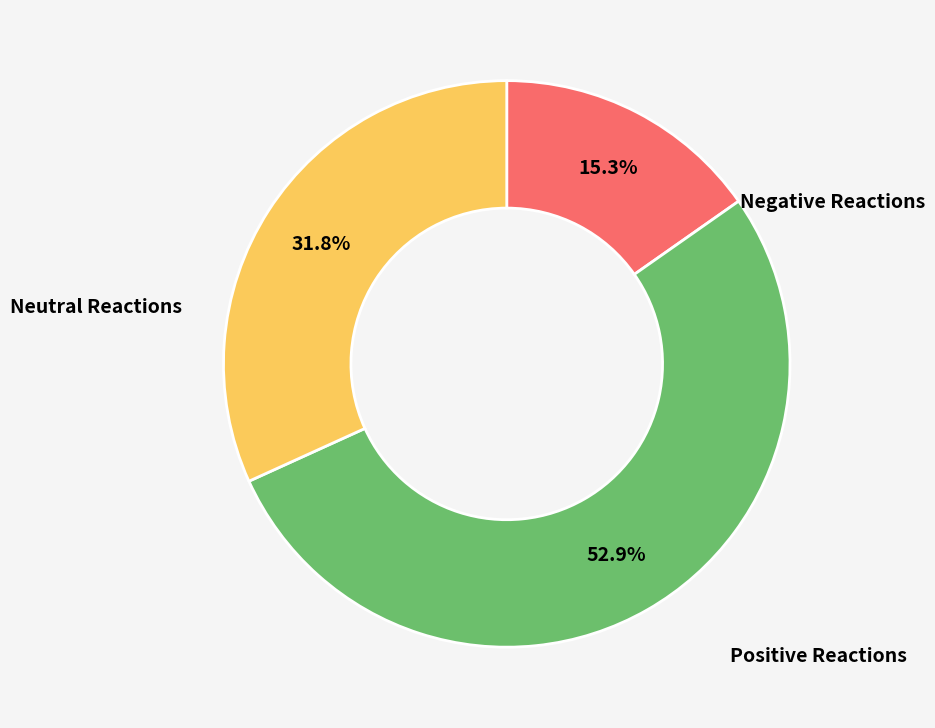

Is there any slice that represents more than half of the pie?

Yes